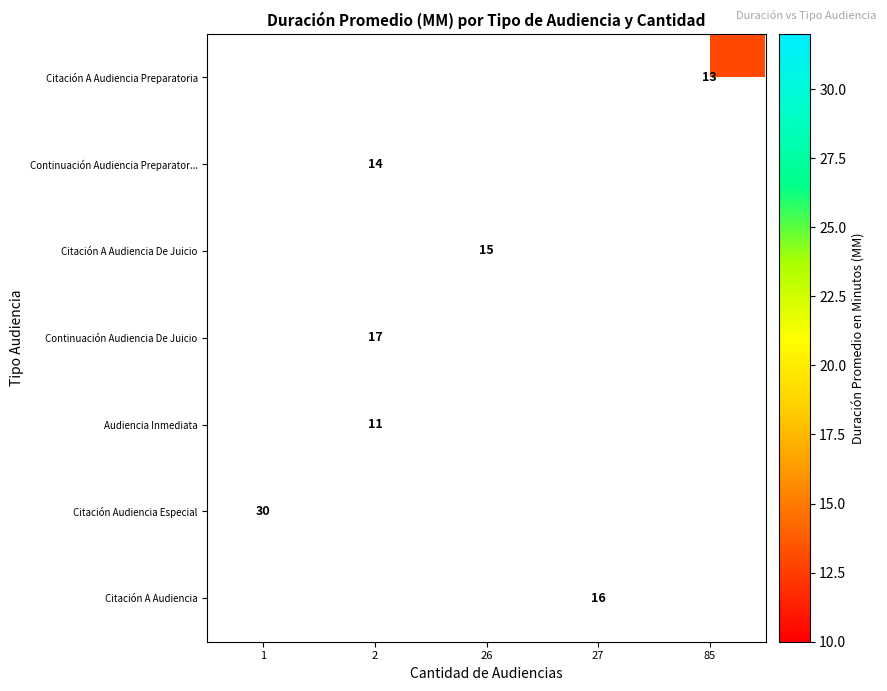

What is the maximum value shown in the chart?

30.0